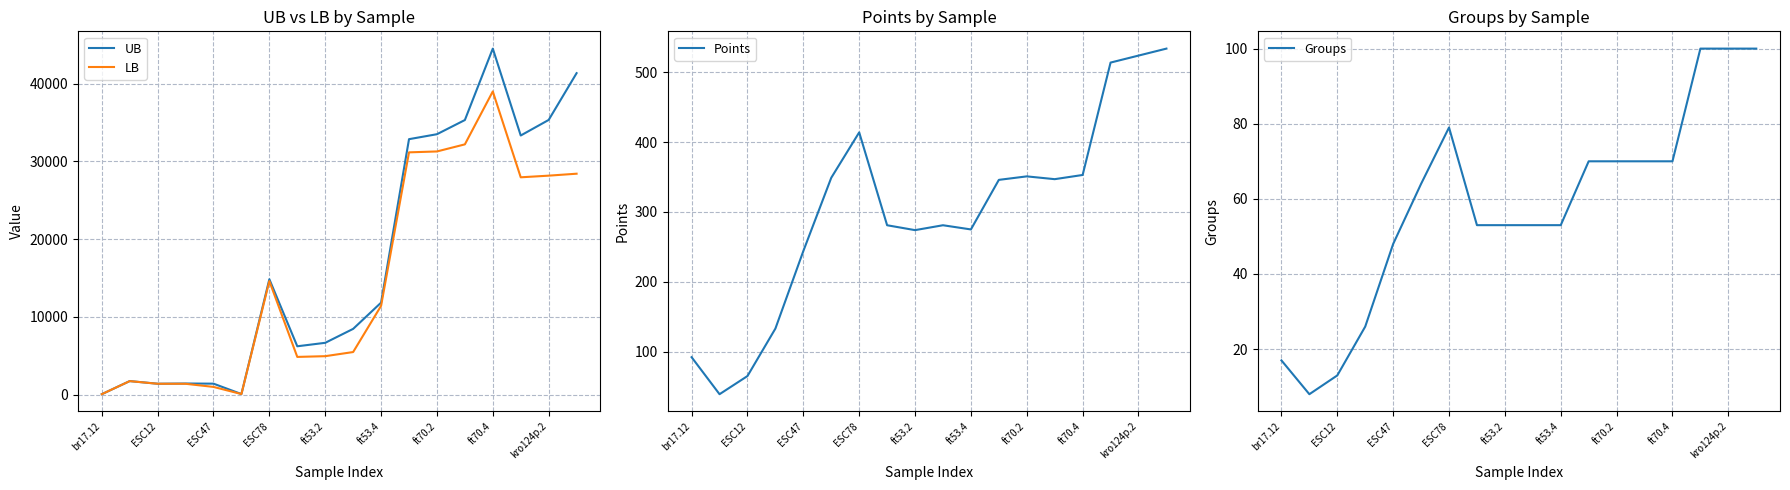

What is the value of the LB point at the 13th from the left?

31268